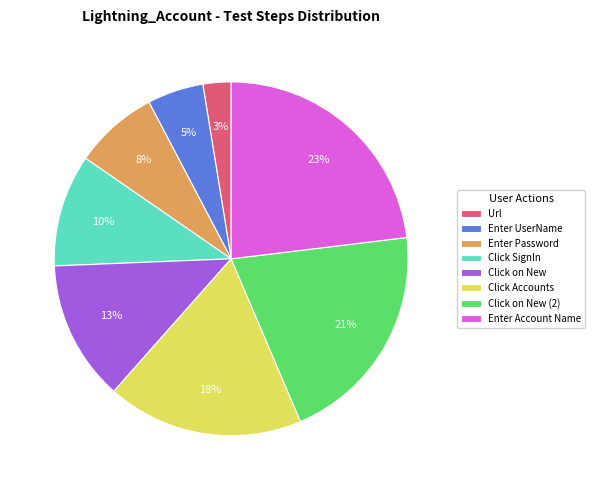

Rank the categories by value from highest to lowest.

Enter Account Name, Click on New (2), Click Accounts, Click on New, Click SignIn, Enter Password, Enter UserName, Url